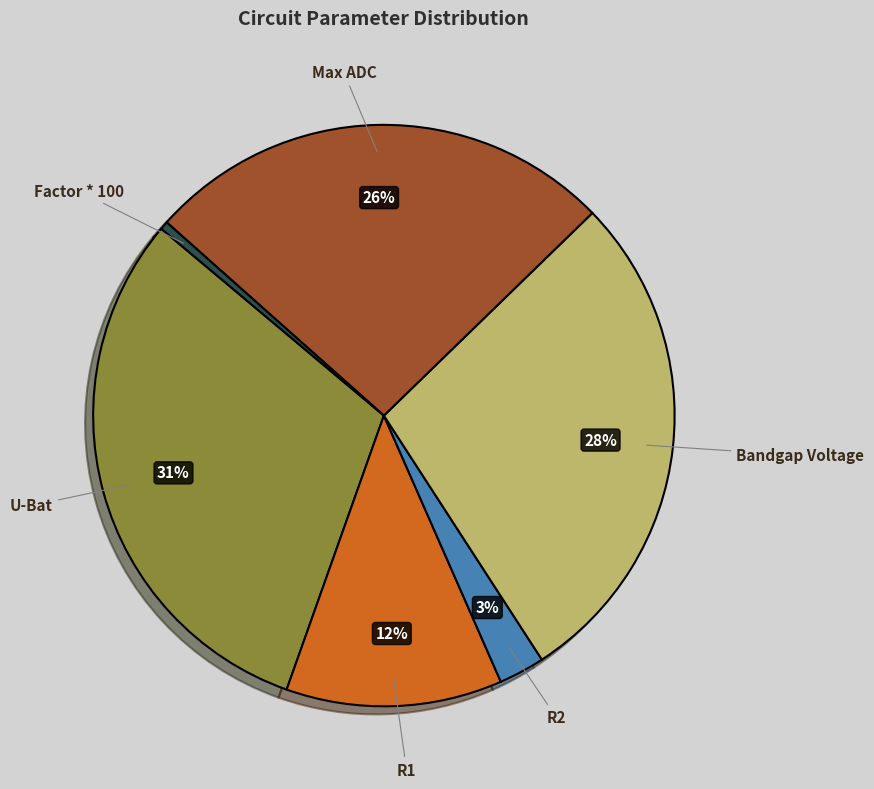

Is the sum of R2 and Bandgap Voltage greater than half?

No